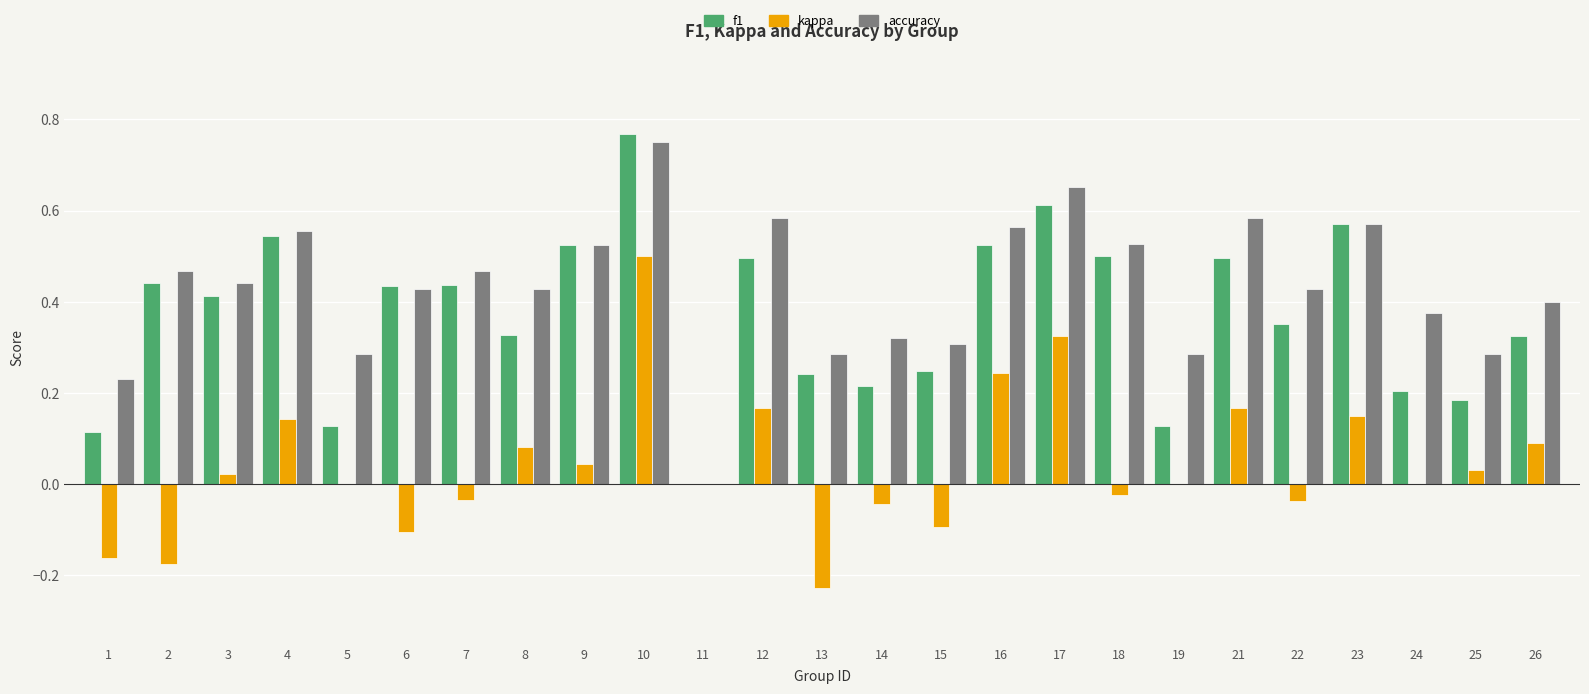

At which label does accuracy reach its peak?

10